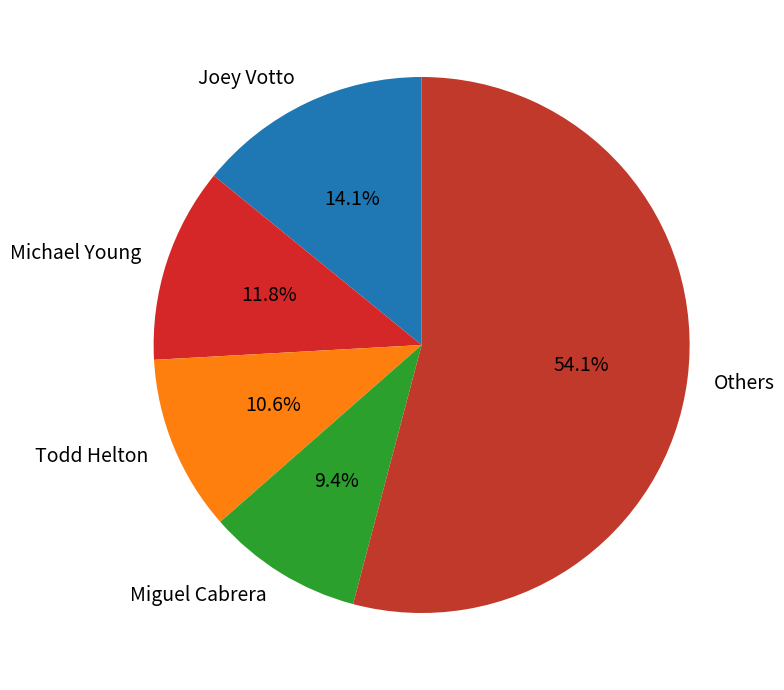

Is there a majority slice in this chart?

Yes